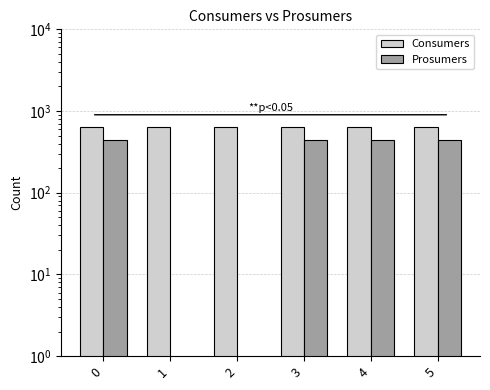

What is the value of the Consumers bar at the 5th from the left?

635